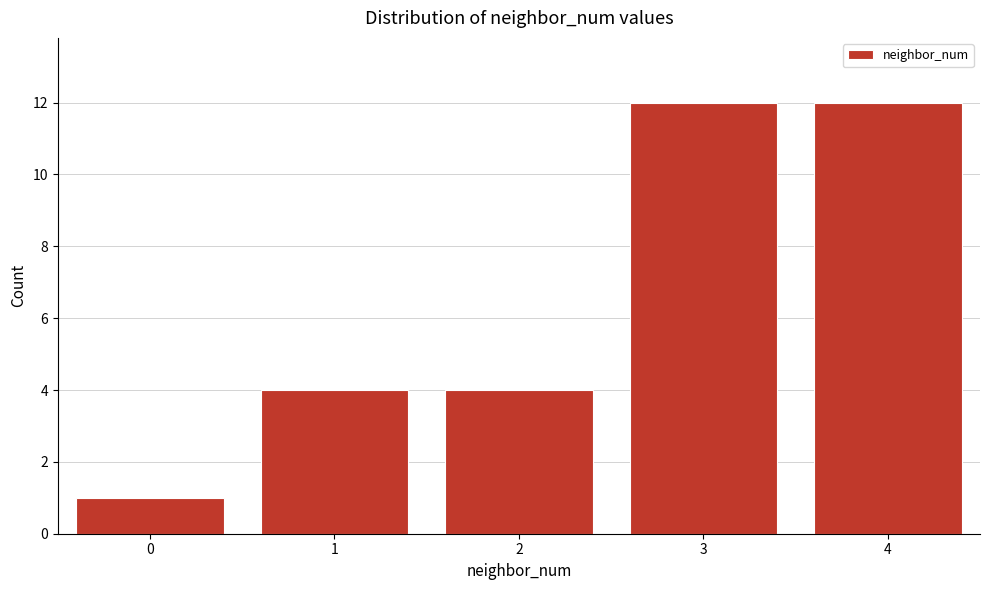

Reading right to left, transcribe all the data shown in this chart.

12	12	4	4	1